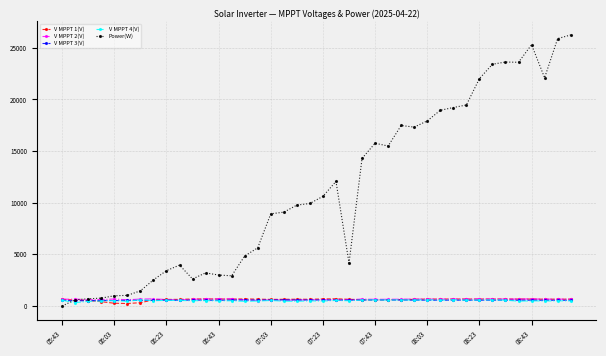

Which series has the widest spread of values?

Power(W)